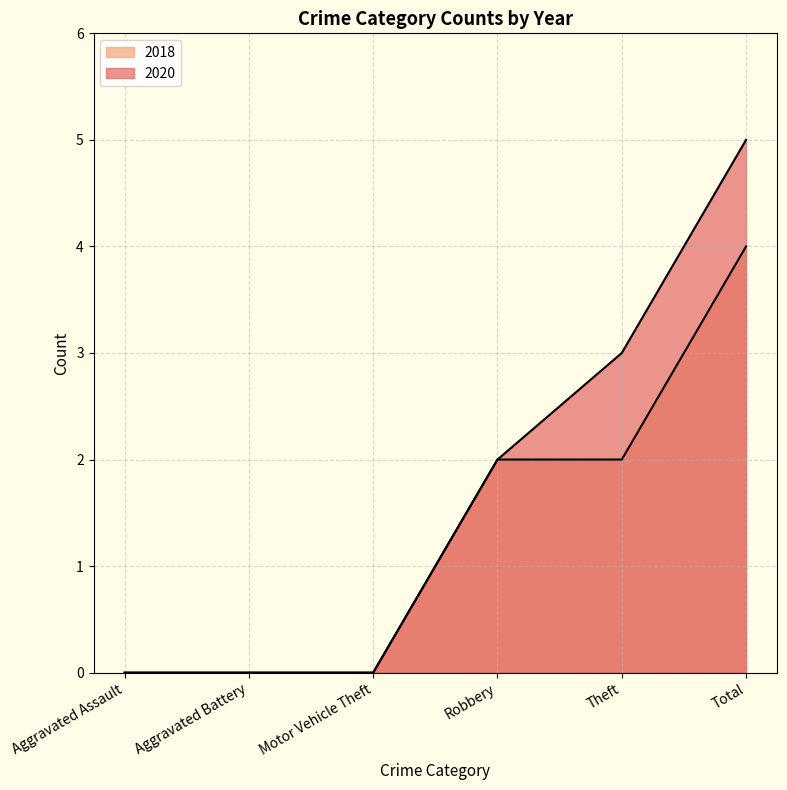

What value does the 2020 series have at Theft?

3